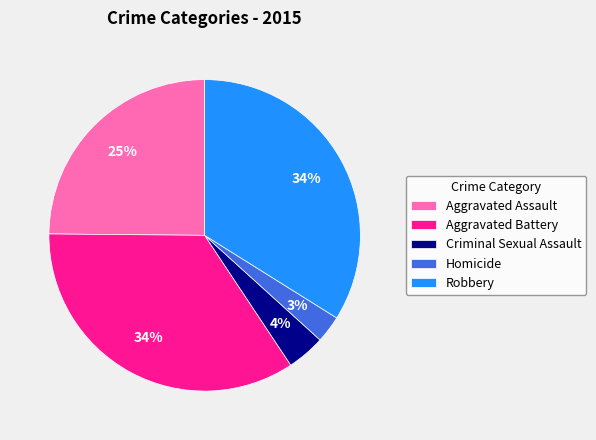

What percentage is the Criminal Sexual Assault slice, to the nearest percent?

4%